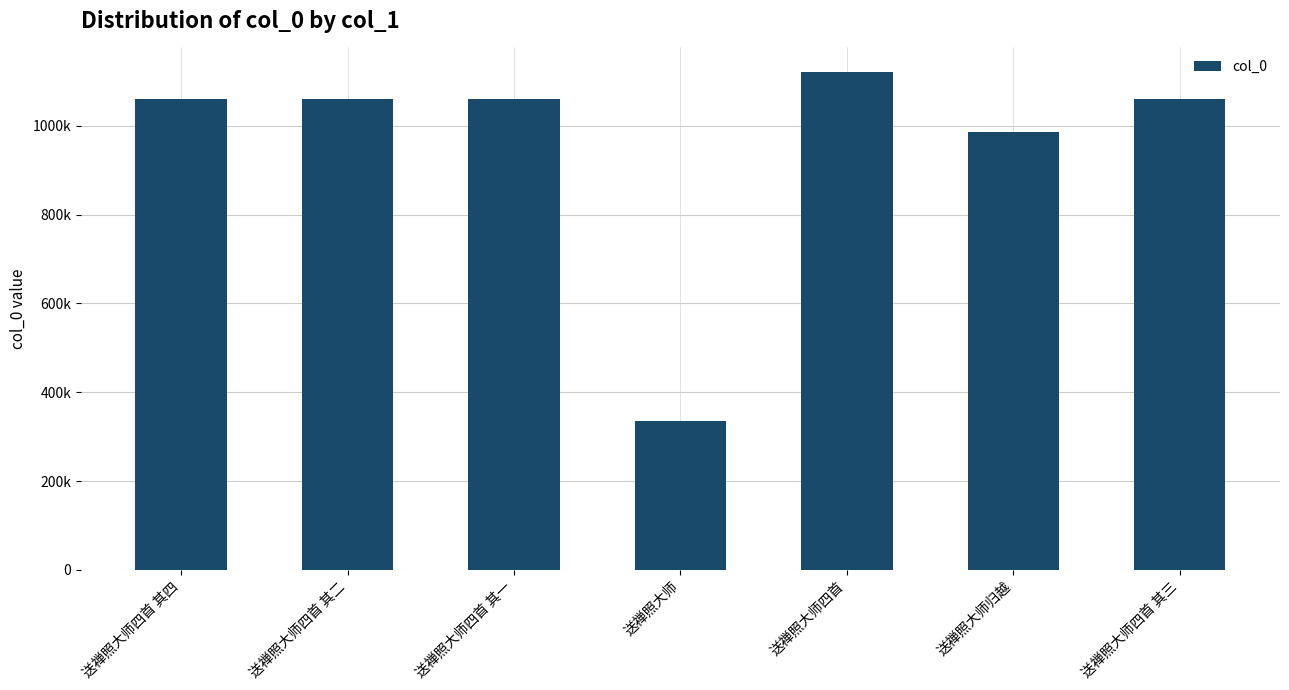

What is the change in value from 送禅照大师四首 其四 to 送禅照大师四首 其三?

-1